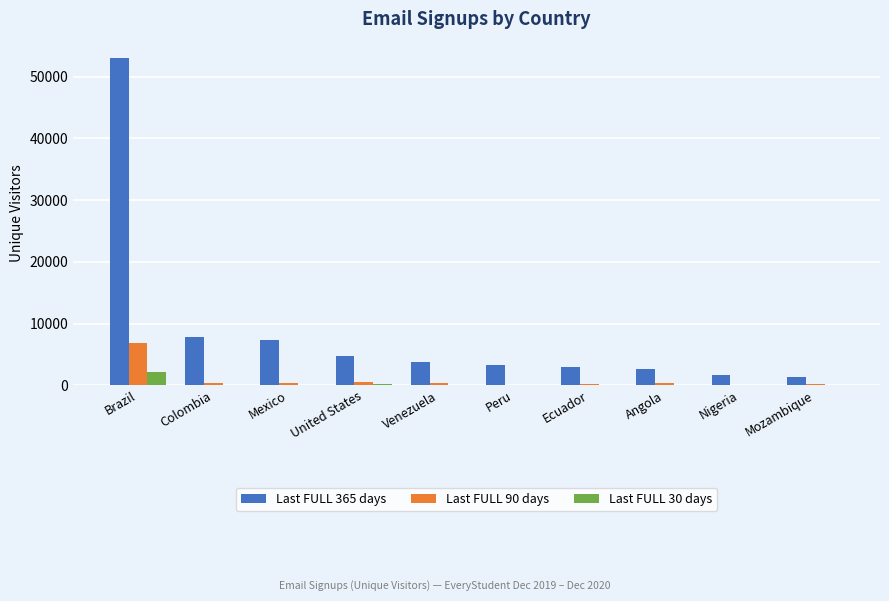

What is the average value of the Last FULL 90 days series?

954